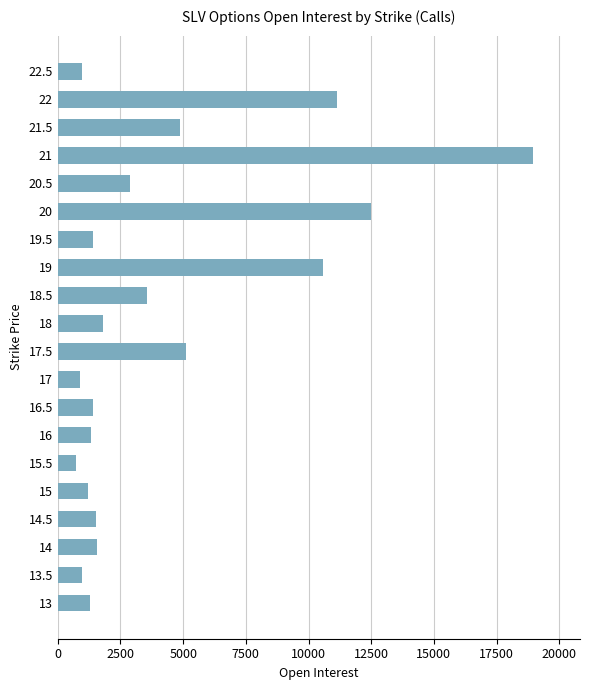

Is it true that the value at 14.5 is 1532?

True